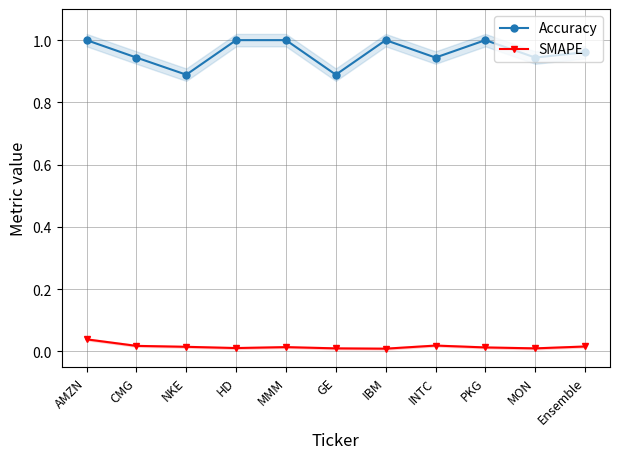

True or false: Accuracy and SMAPE cross at least once.

False